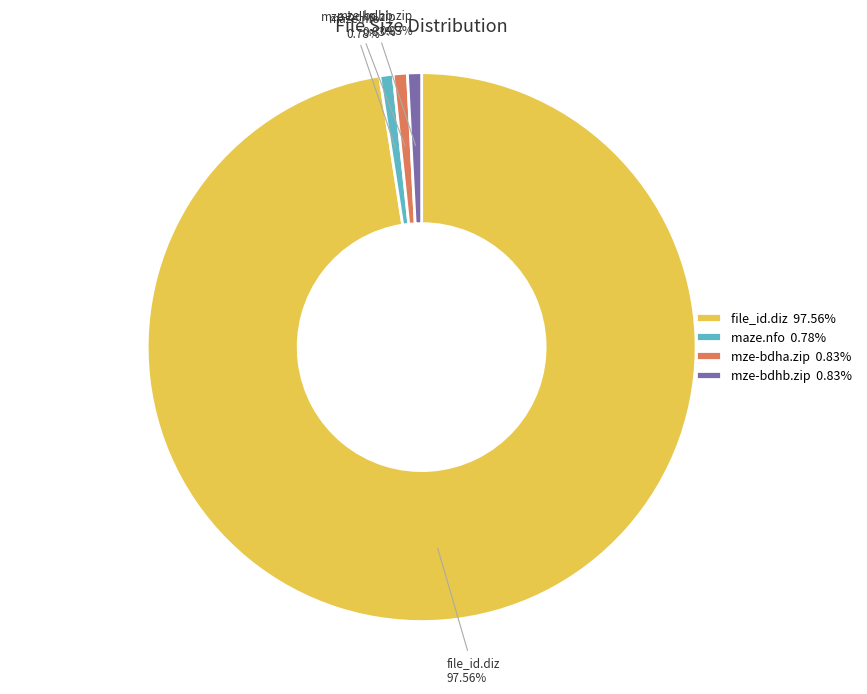

Is there any slice that represents more than half of the pie?

Yes